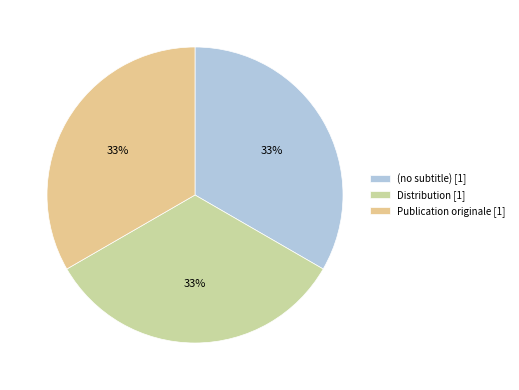

How many slices are in this pie chart?

3